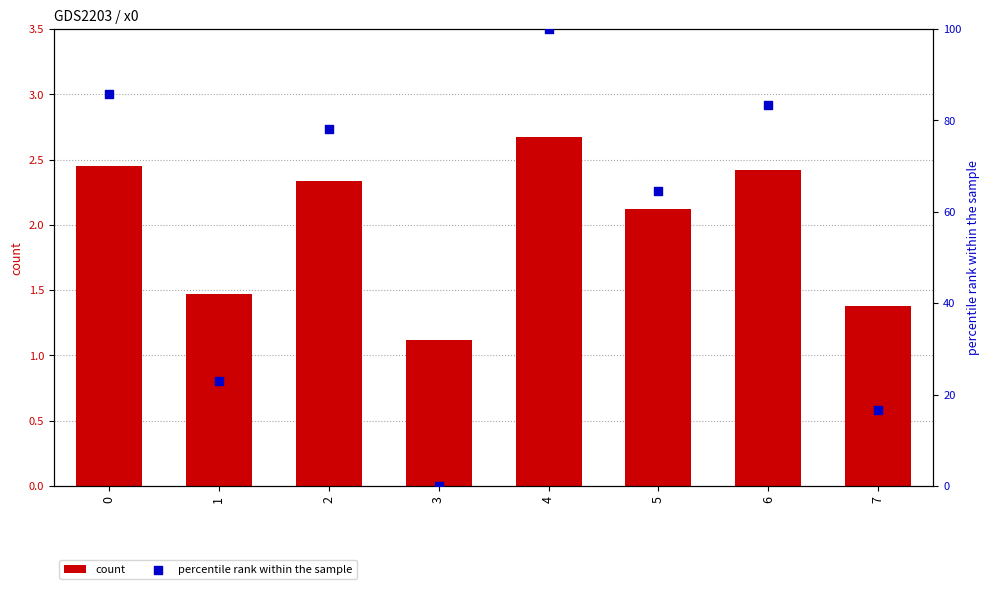

Is the value of percentile rank within the sample at 3 greater than the value of count at 6?

No